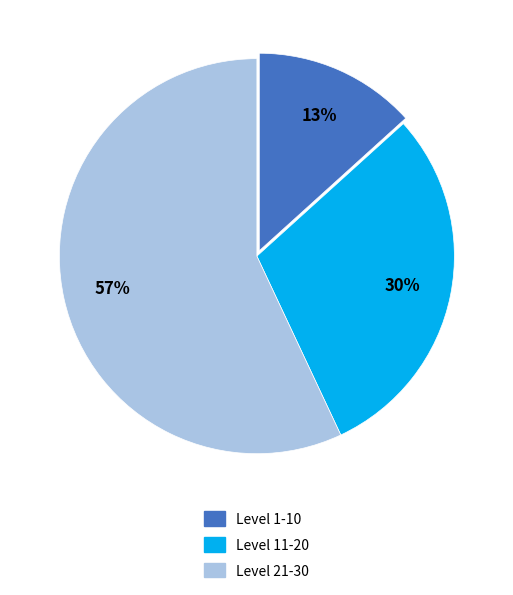

How many segments does this pie chart have?

3